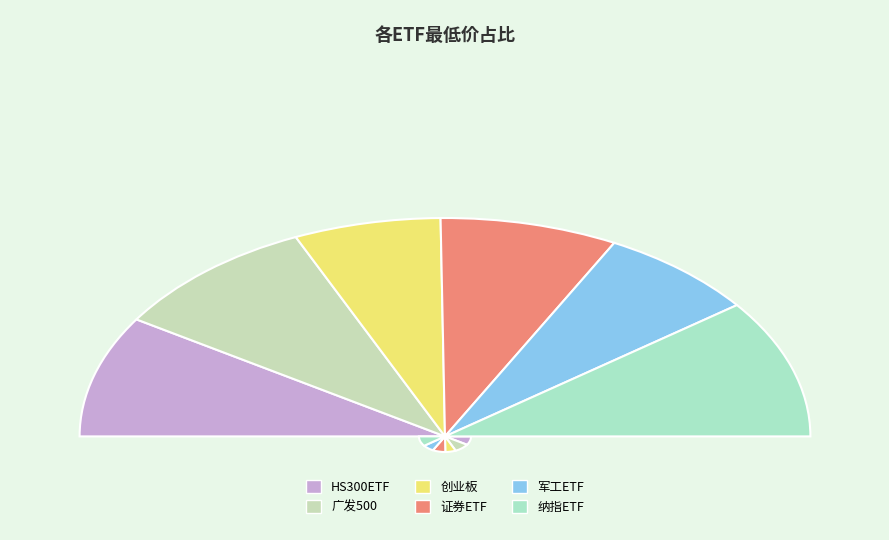

Rank the categories by value from lowest to highest.

创业板, 军工ETF, 证券ETF, HS300ETF, 广发500, 纳指ETF